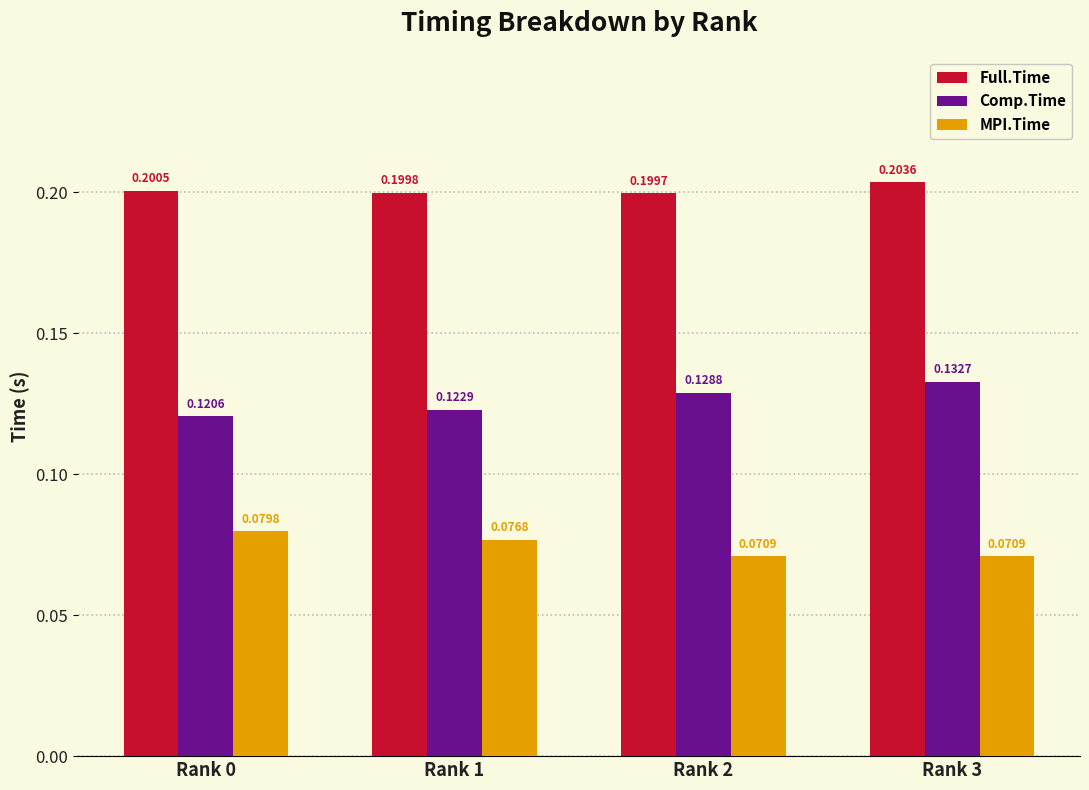

Is it true that Comp.Time equals 0.2 at Rank 2?

False